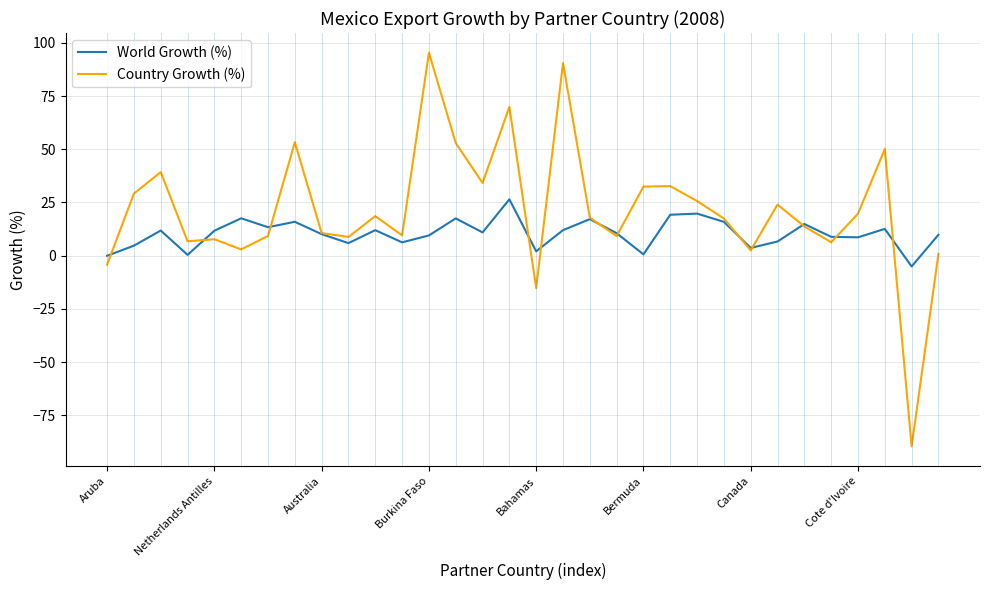

Which series has the widest spread of values?

Country Growth (%)